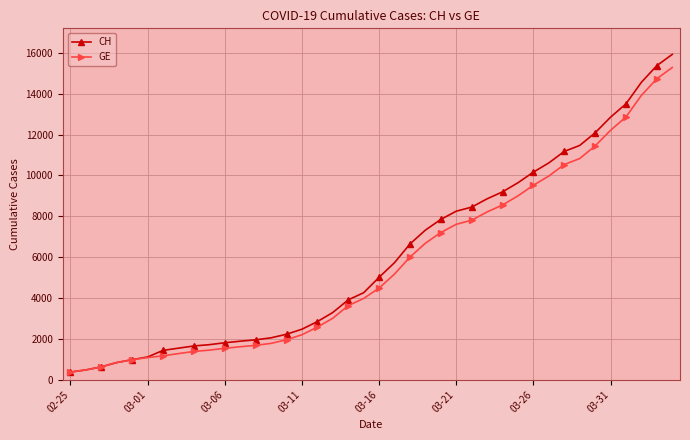

What is the value of the CH point at the 8th from the left?

1544